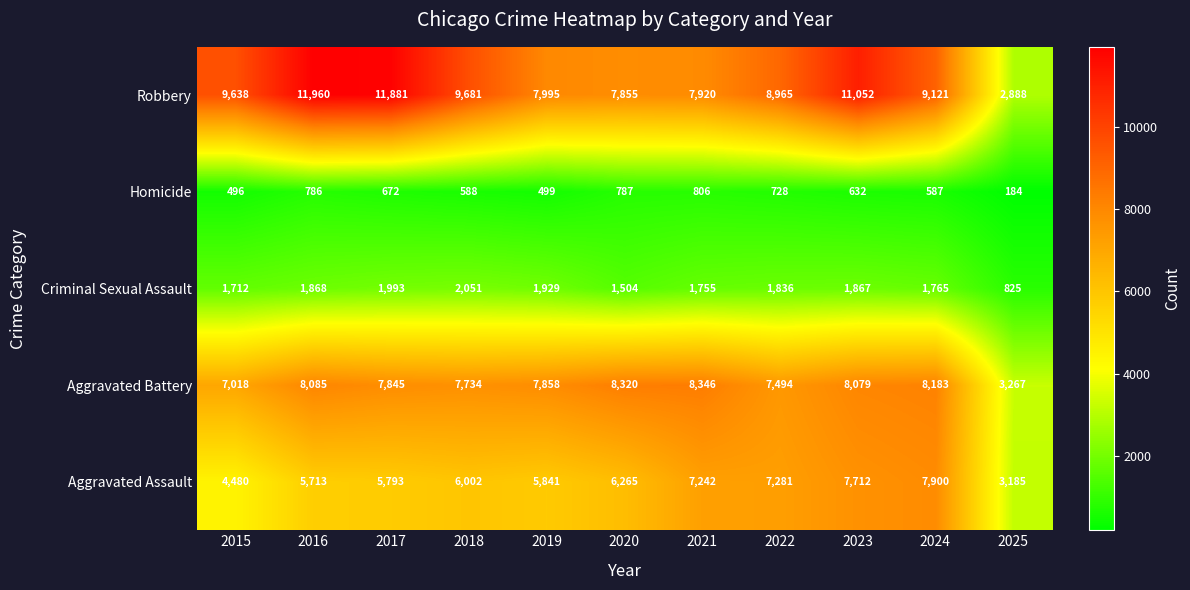

The Robbery series shows 16514 at 2016. True or false?

False